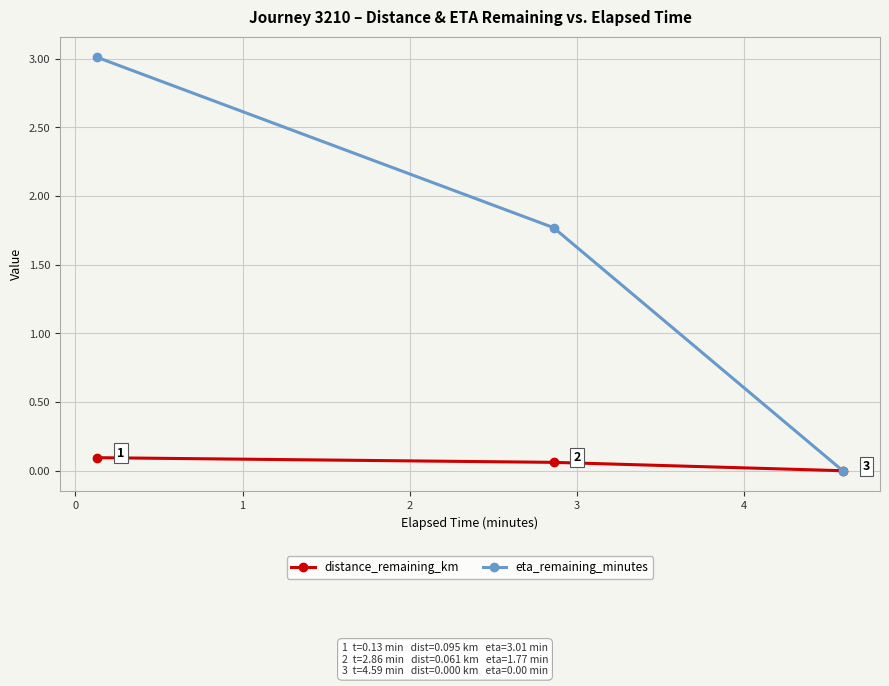

Which series has the largest range (max minus min)?

eta_remaining_minutes